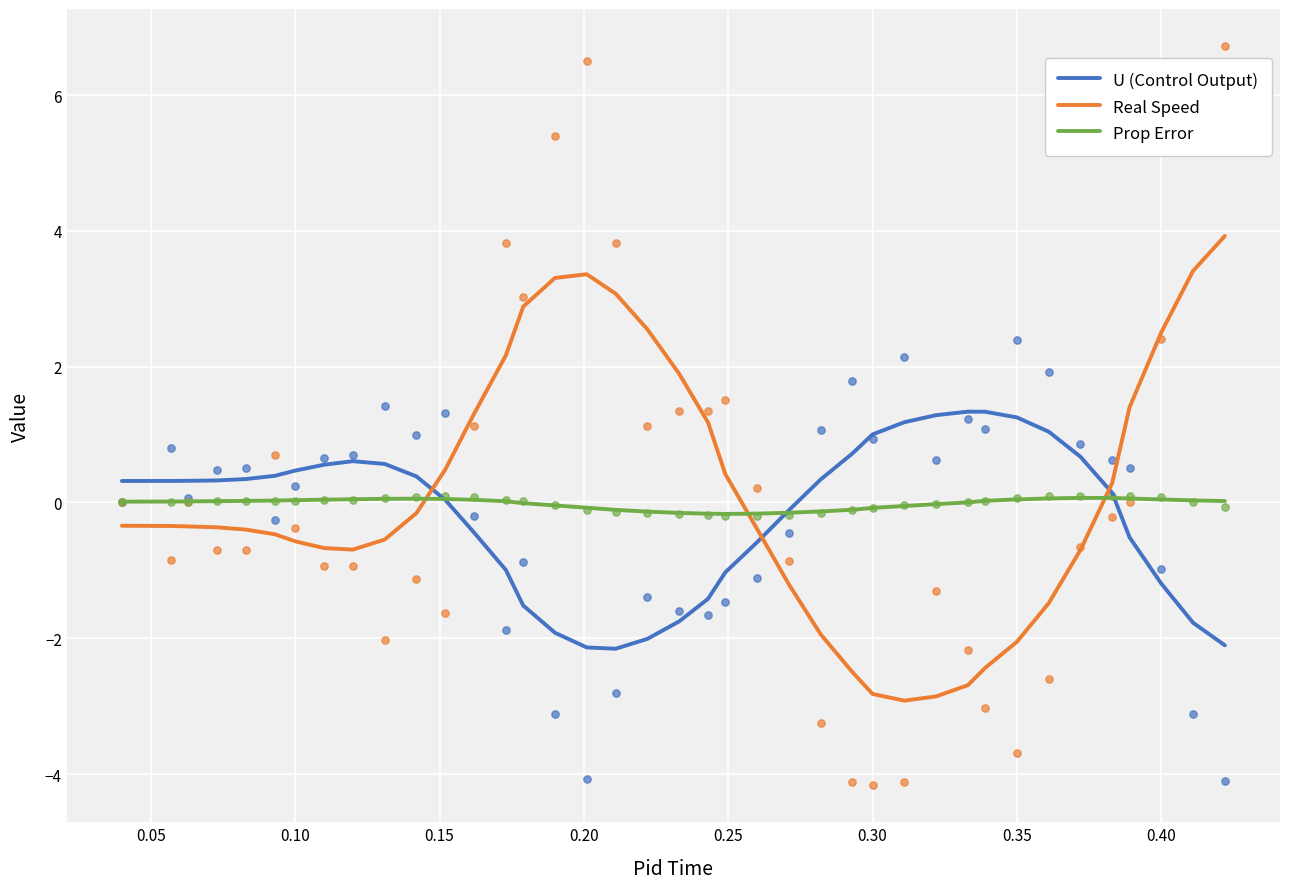

Which series has the largest Y range (max minus min)?

Real Speed